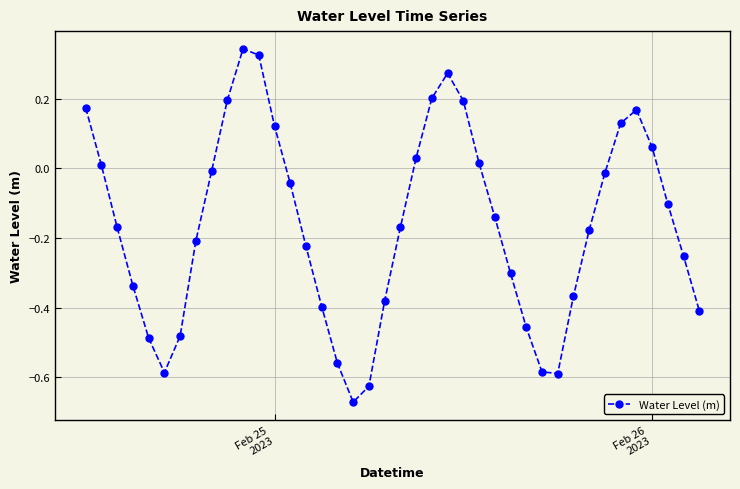

How many interior local valleys (lower than both neighbors) does the data have?

3